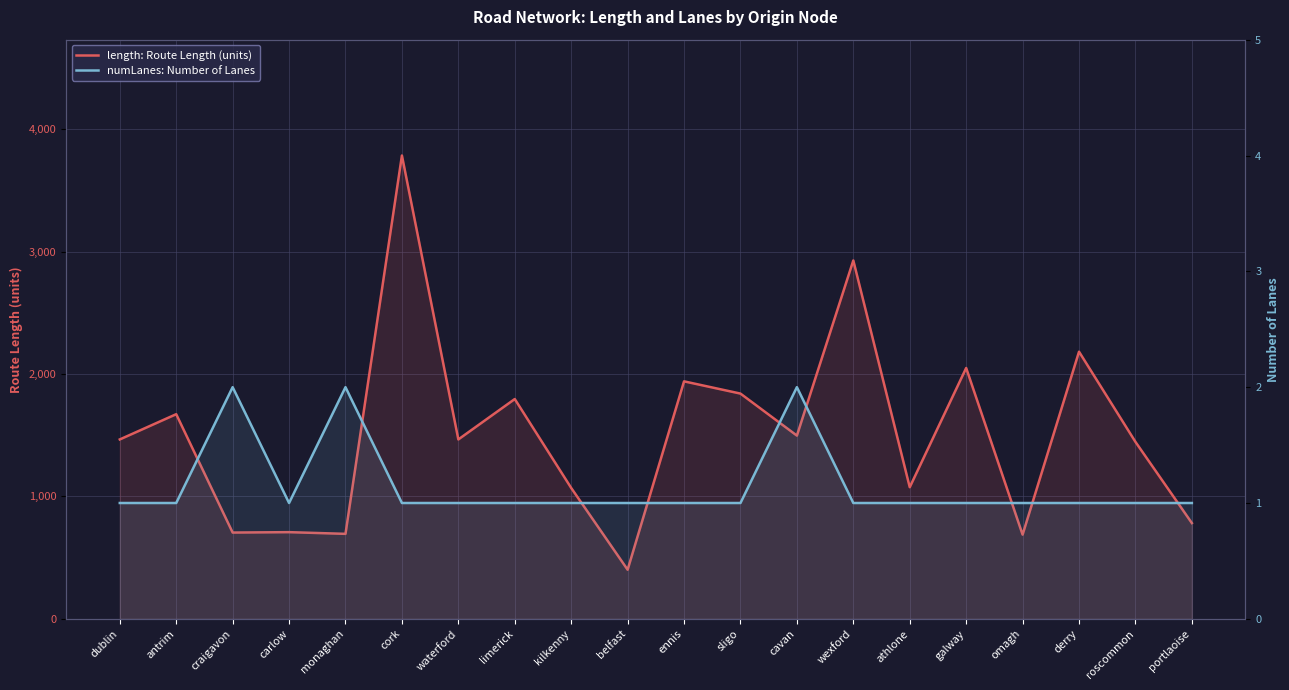

Which has a higher value, sligo or monaghan?

sligo